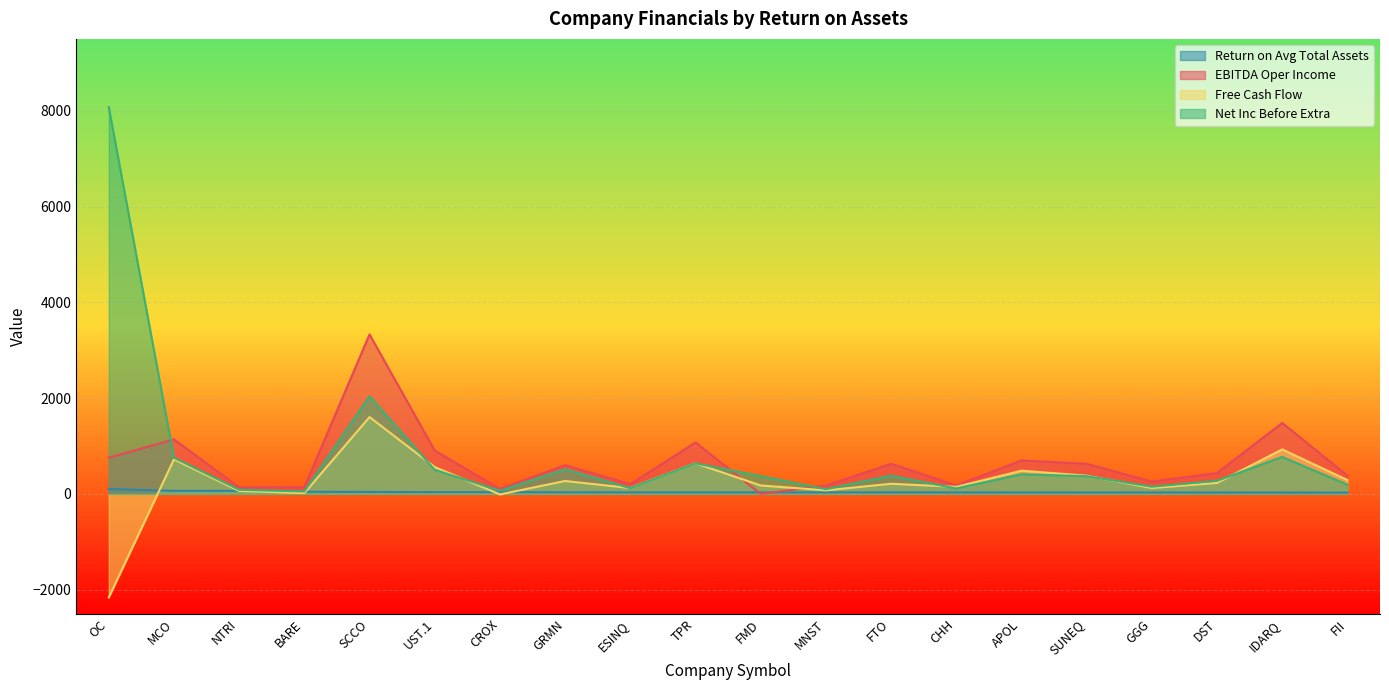

What is the maximum value shown in the chart?

8075.0